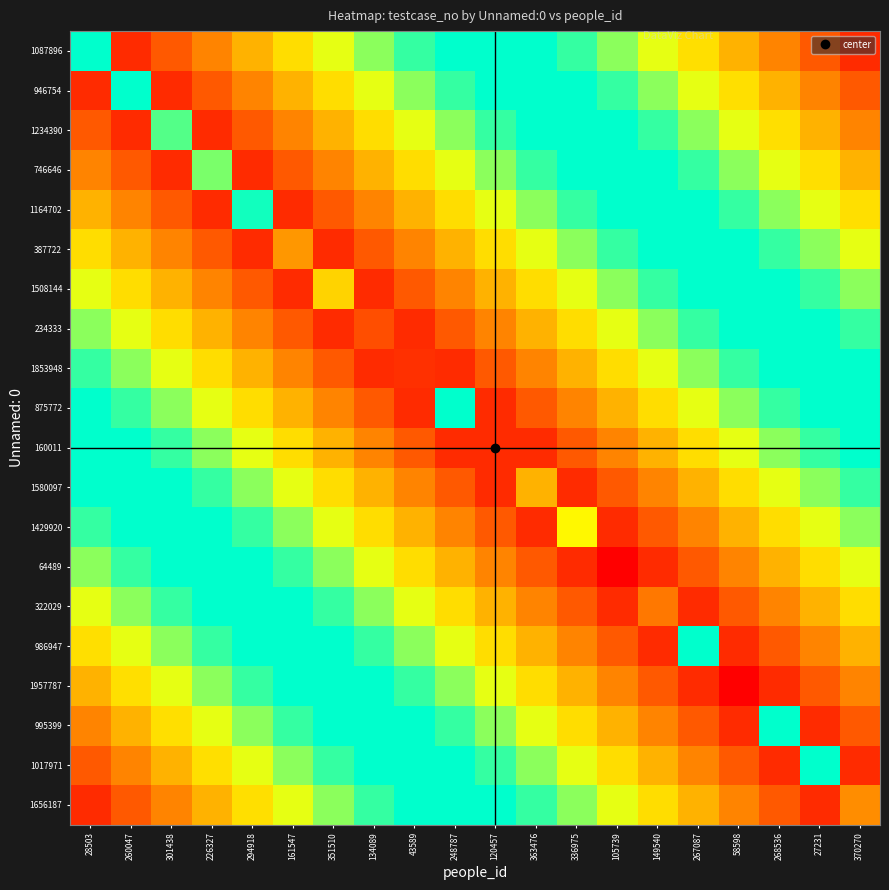

List the series in order of their peak value, highest first.

1957787, 1087896, 946754, 1234390, 746646, 1164702, 387722, 1508144, 234333, 1853948, 875772, 160011, 1580097, 1429920, 64489, 322029, 986947, 995399, 1017971, 1656187